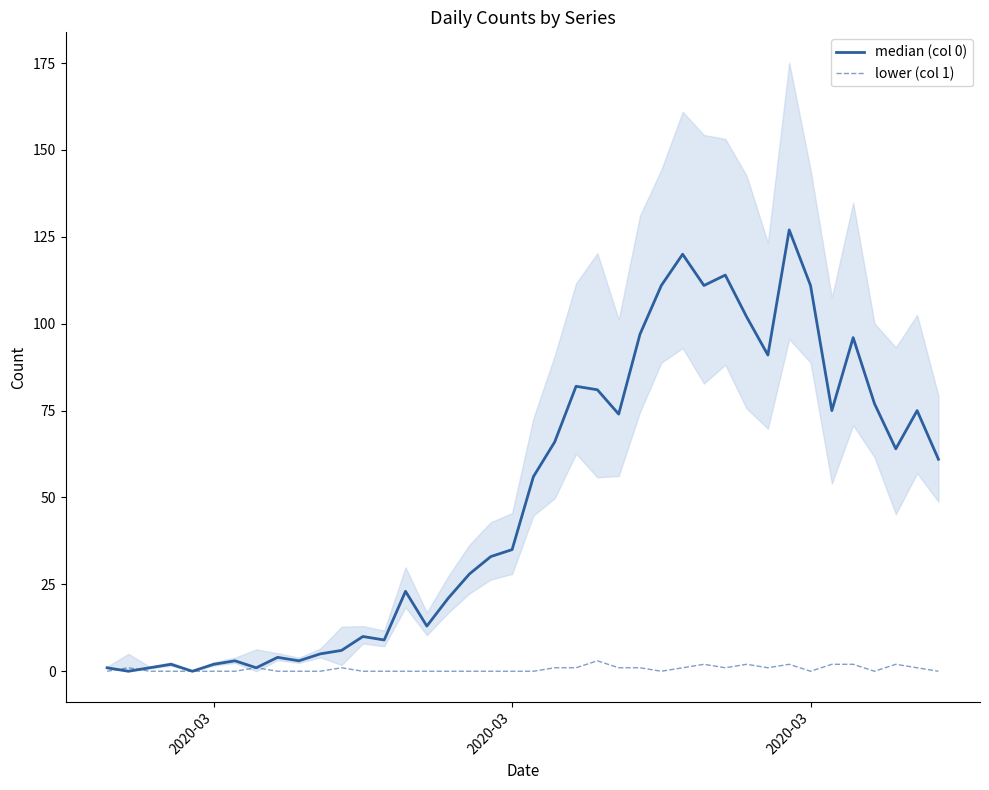

What is the difference between the maximum and minimum values in the median (col 0) series?

127